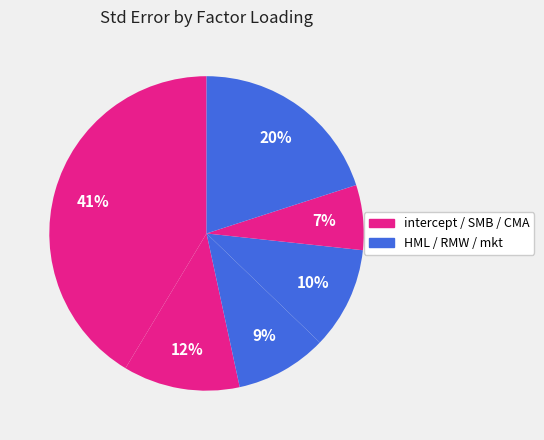

Is there a majority slice in this chart?

No